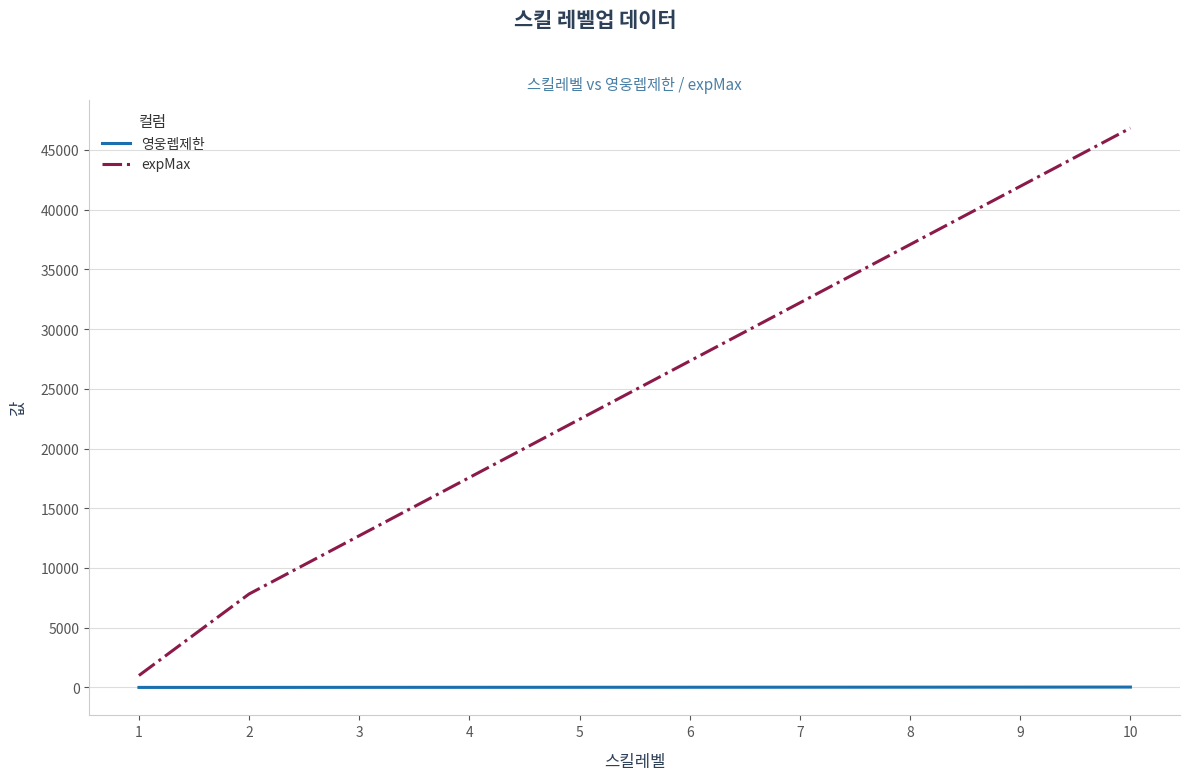

What is the difference between the maximum and minimum values in the expMax series?

45825